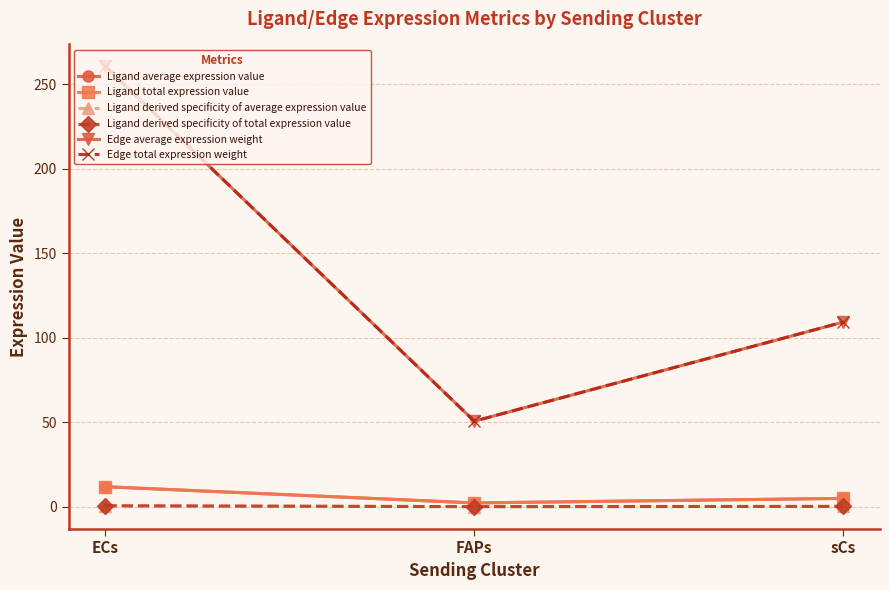

Does the chart have visible grid lines?

Yes